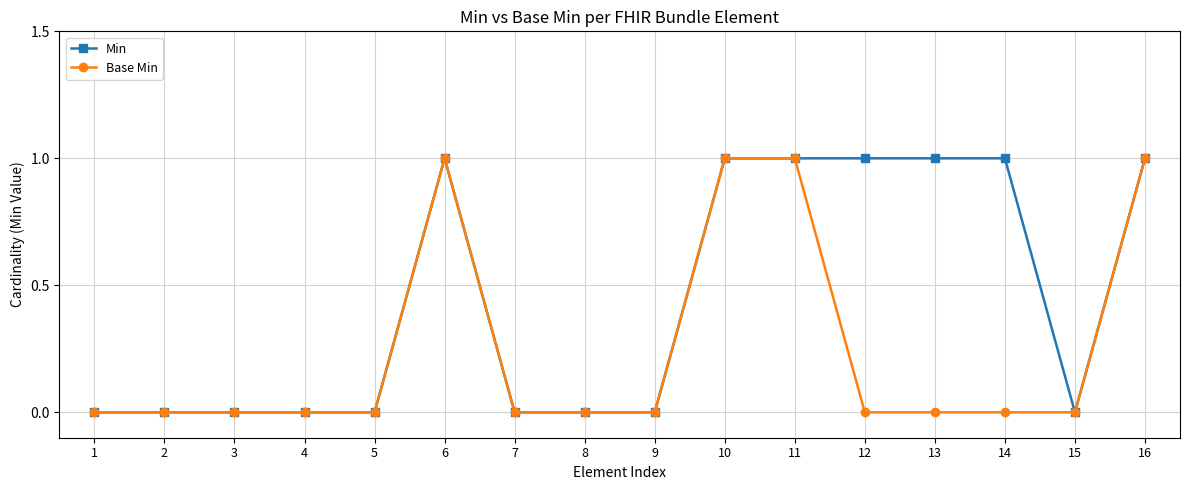

Is the value of Base Min at 8 greater than the value of Min at 12?

No